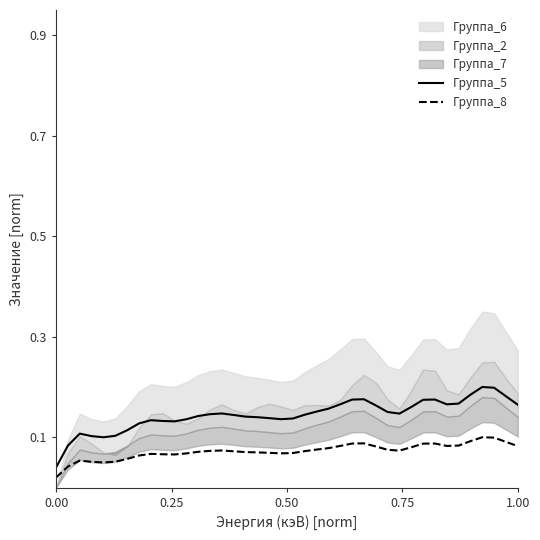

True or false: Группа_8 and Группа_5 cross at least once.

False